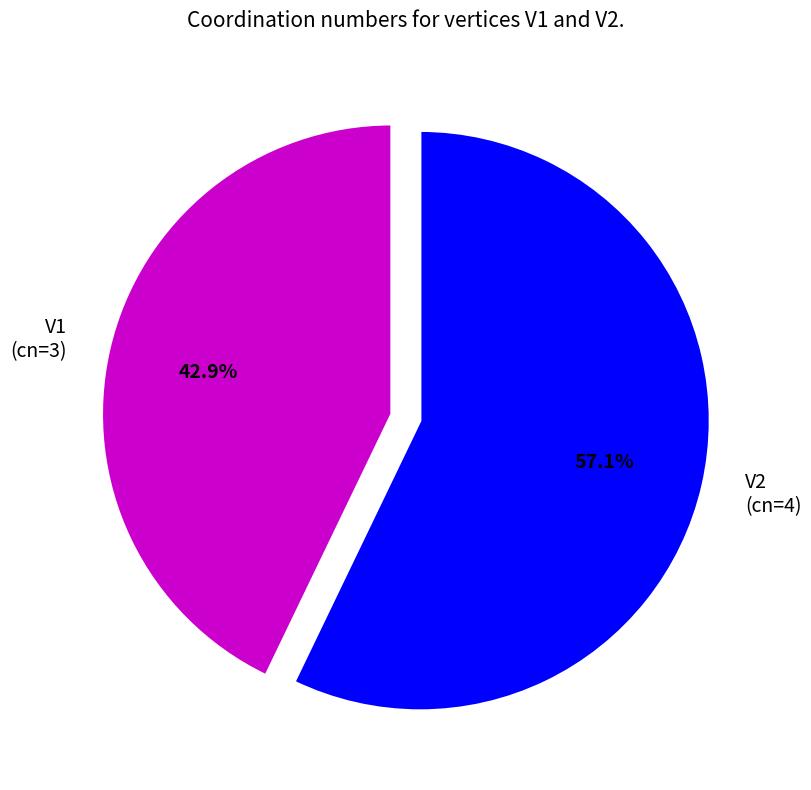

How many segments does this pie chart have?

2